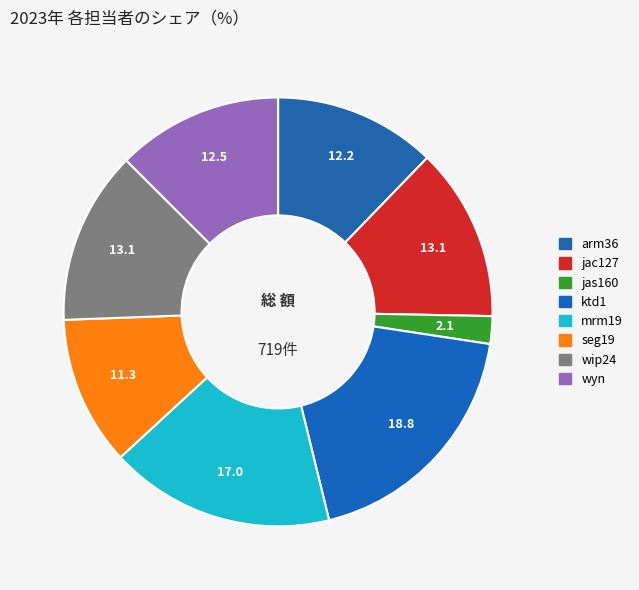

To the nearest percent, what is the combined percentage of wip24 and mrm19?

30%